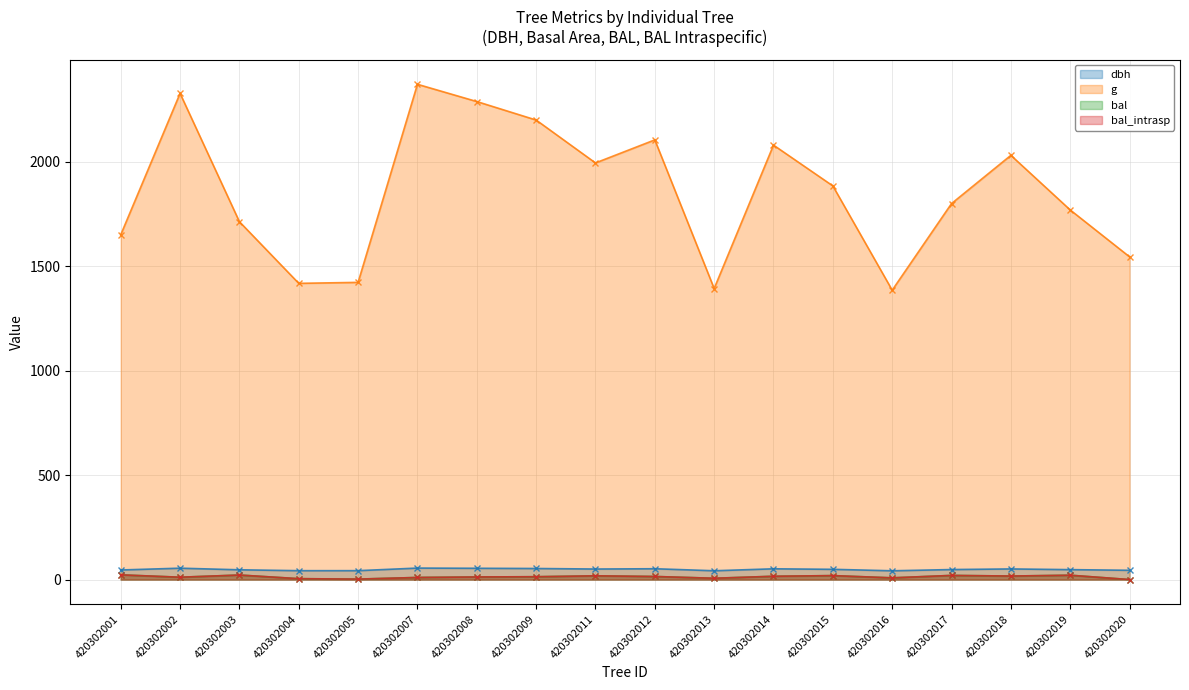

What is the difference between the second highest and second lowest values in the dbh series?

12.3